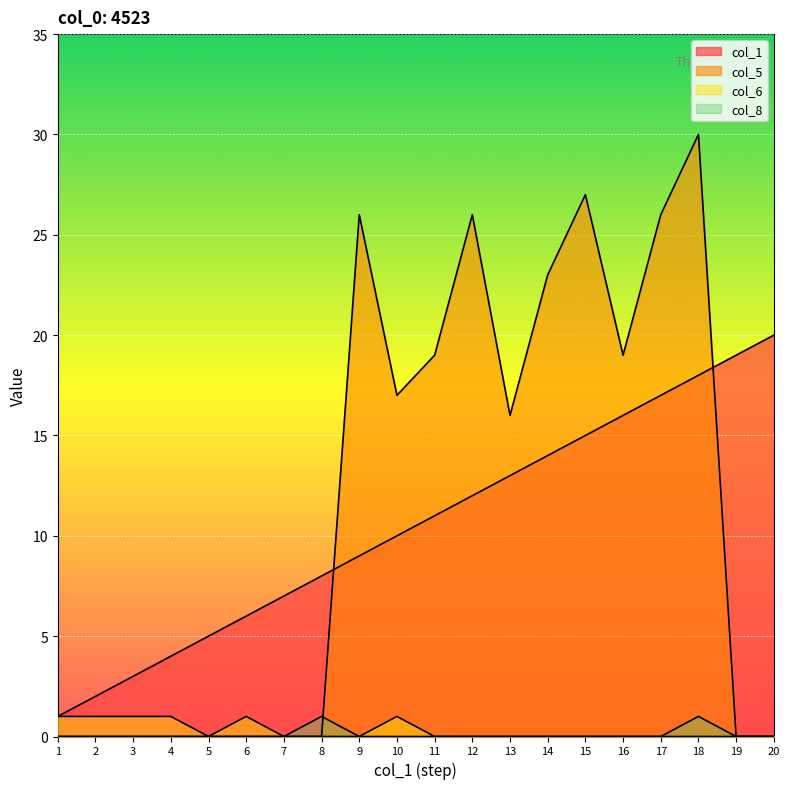

What is the greatest value displayed?

30